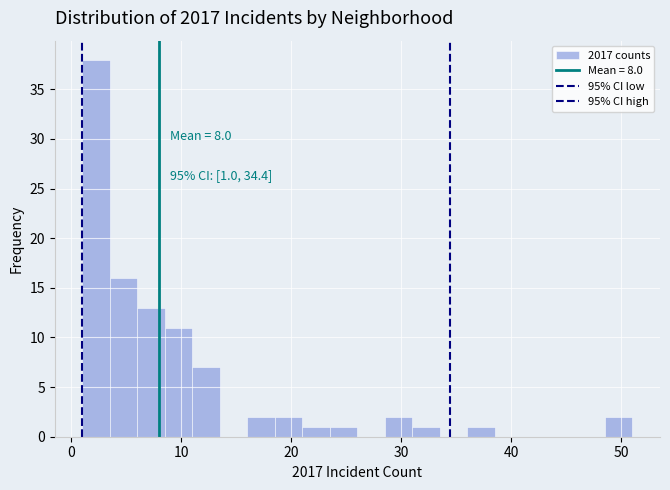

Read against the x-axis, roughly where is the centre of the tallest bar?

2